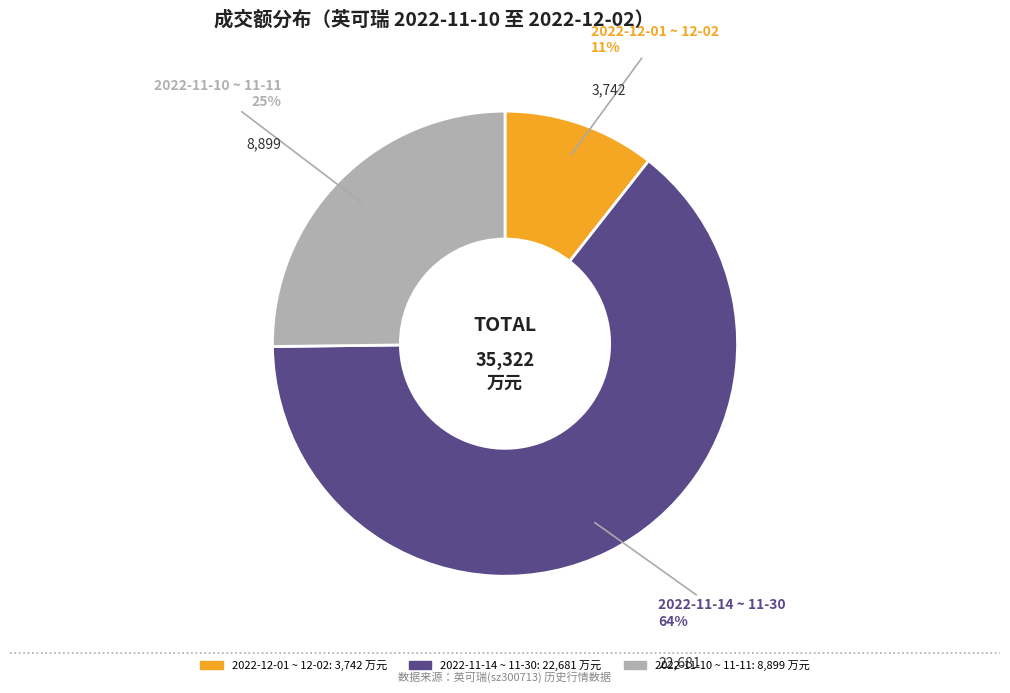

To the nearest percent, what is the average slice percentage?

33%